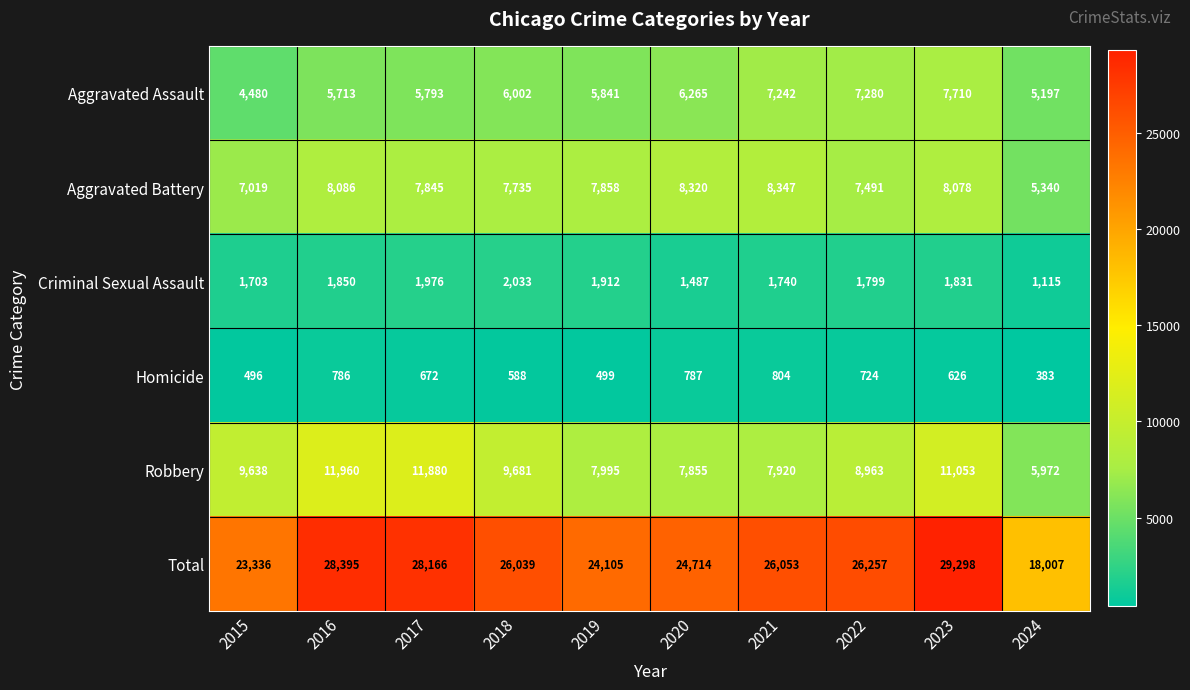

Which label corresponds to the smallest value in the chart?

2024